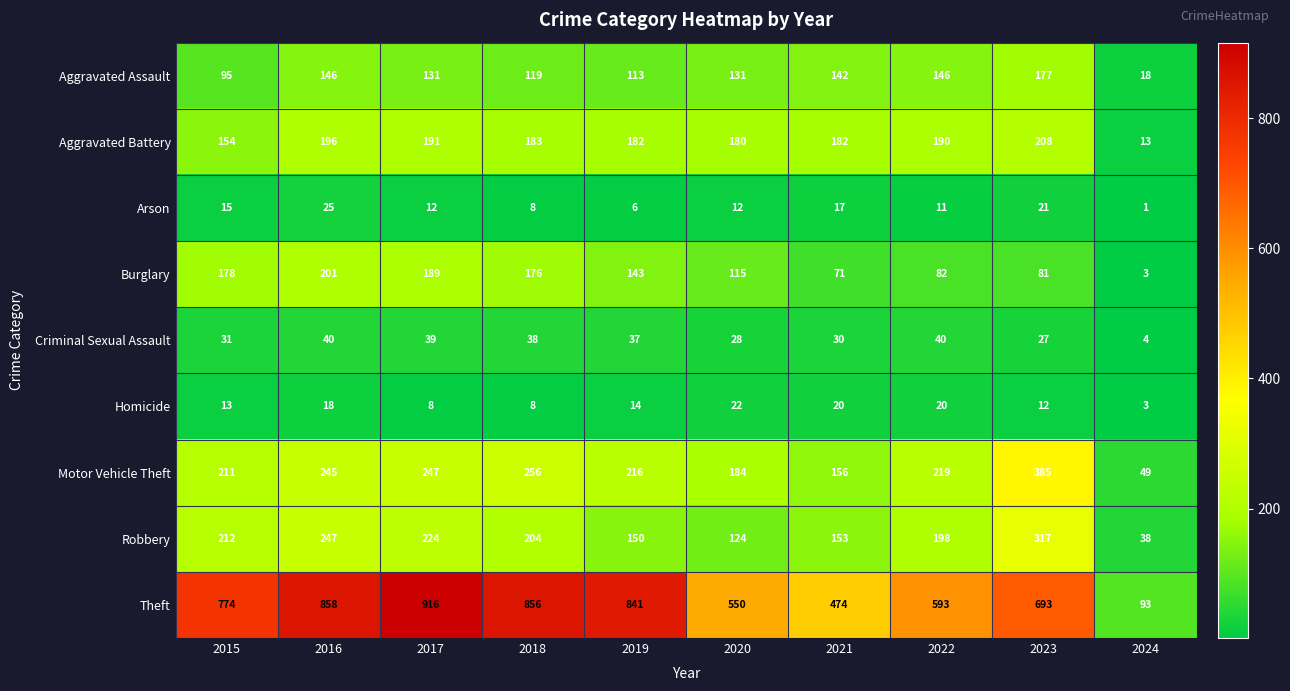

At how many categories does at least one series exceed 3?

10